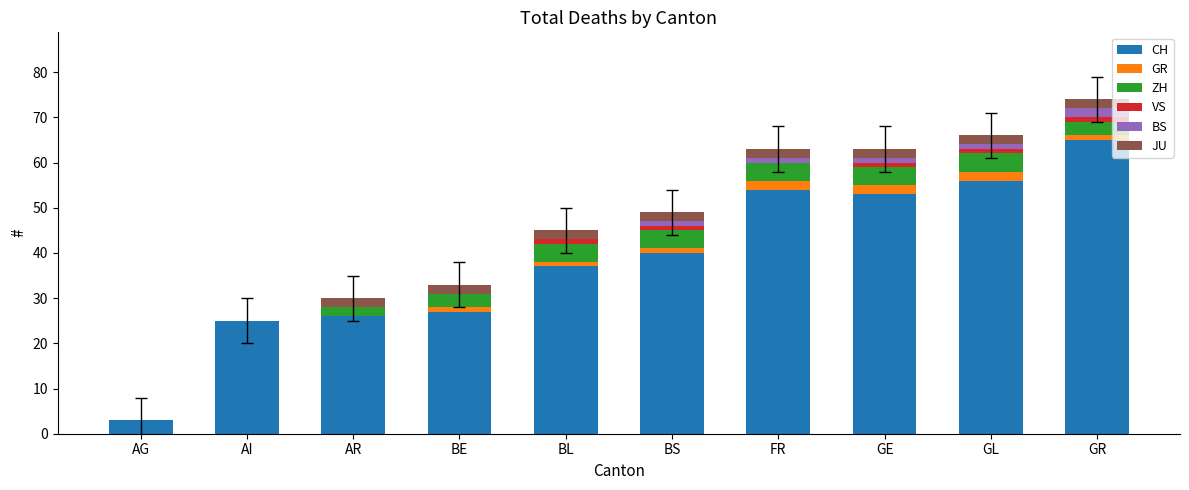

What is the sum of the CH values at AG and AR?

29